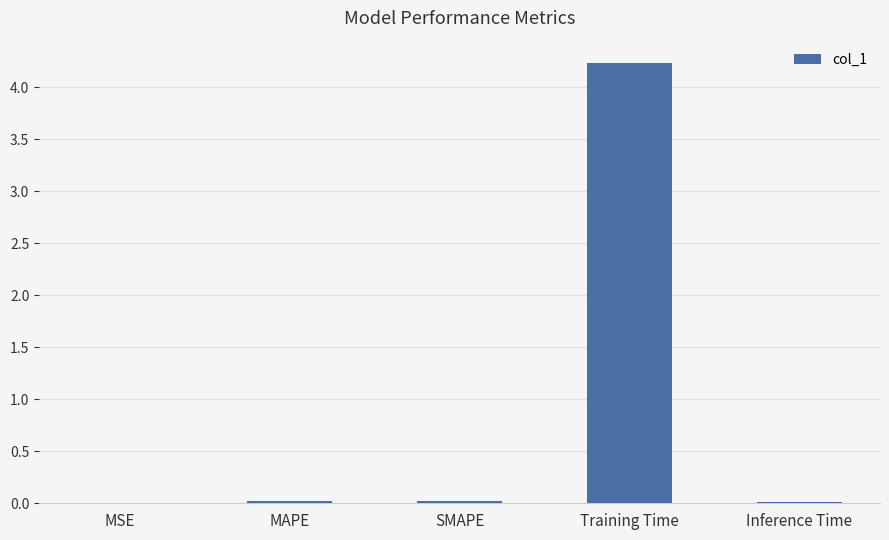

The value at Training Time is 4.2. True or false?

True